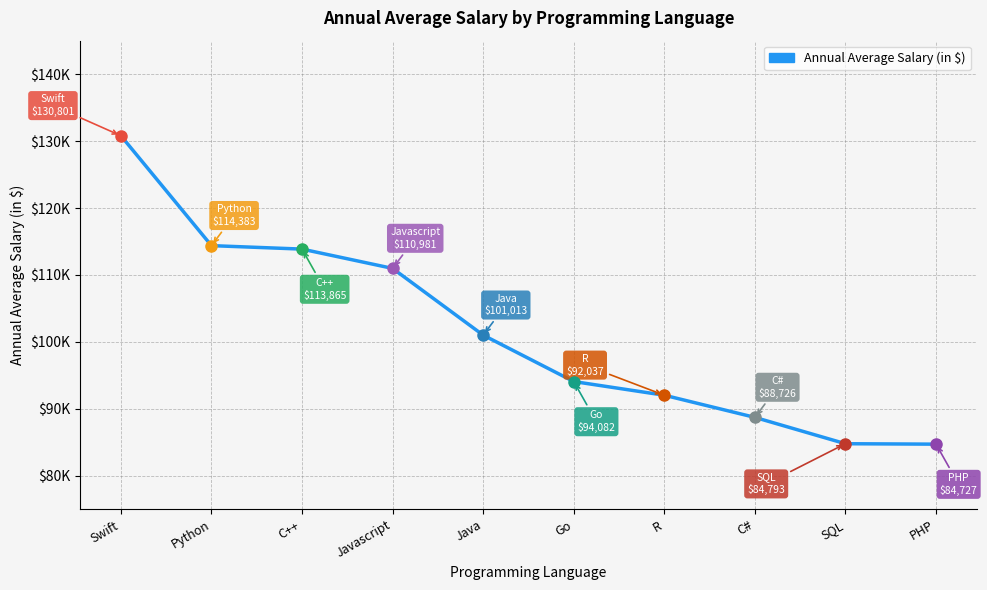

Reading left to right, list all the values displayed in this chart.

Swift=130801	Python=114383	C++=113865	Javascript=110981	Java=101013	Go=94082	R=92037	C#=88726	SQL=84793	PHP=84727